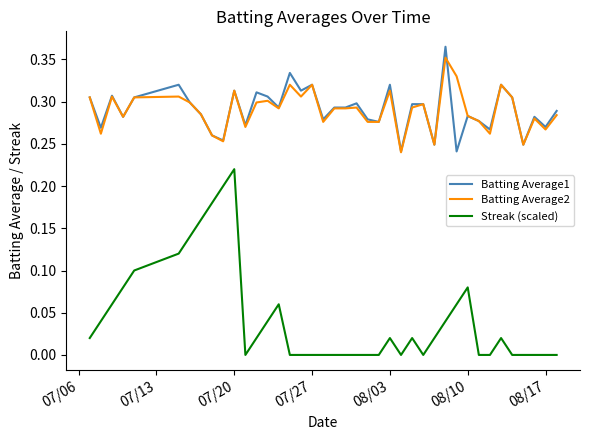

Which series has the largest range (max minus min)?

Streak (scaled)